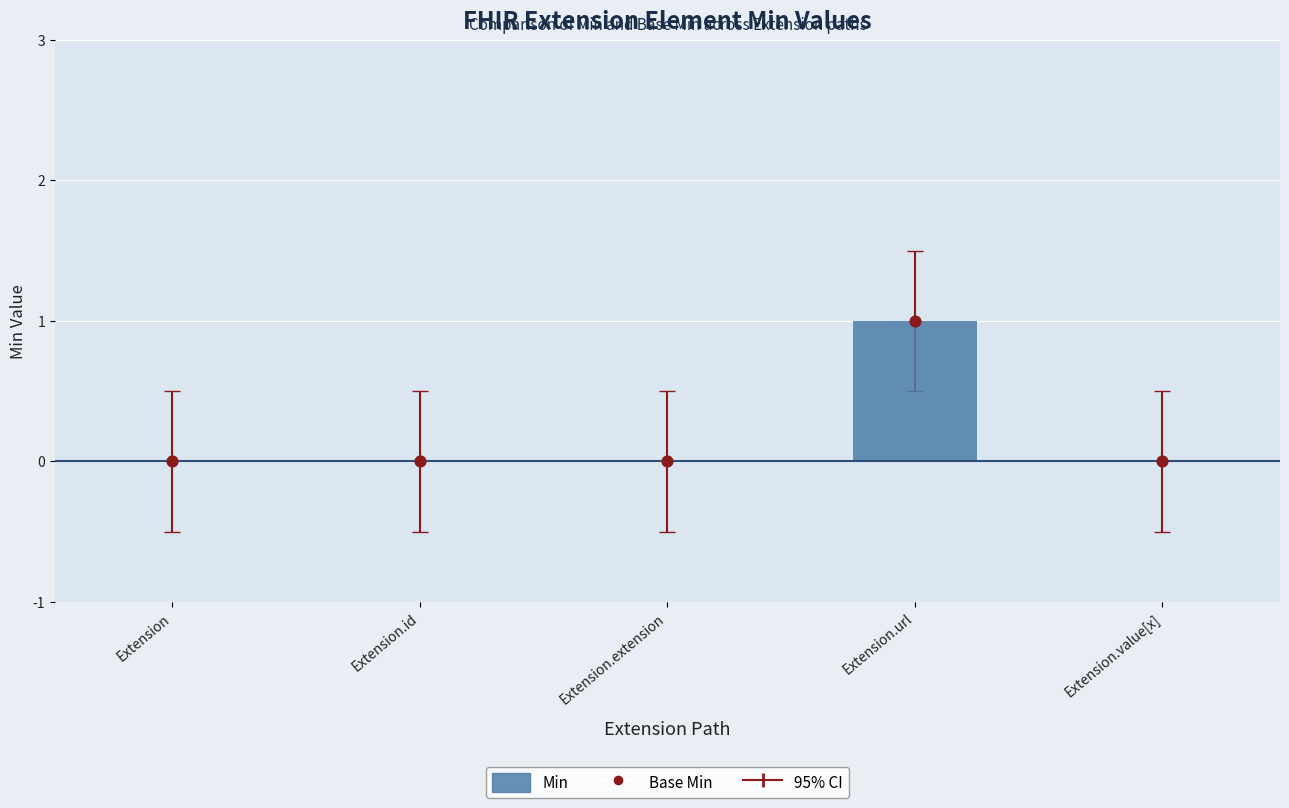

At which category is the sum across all series the highest?

Extension.url